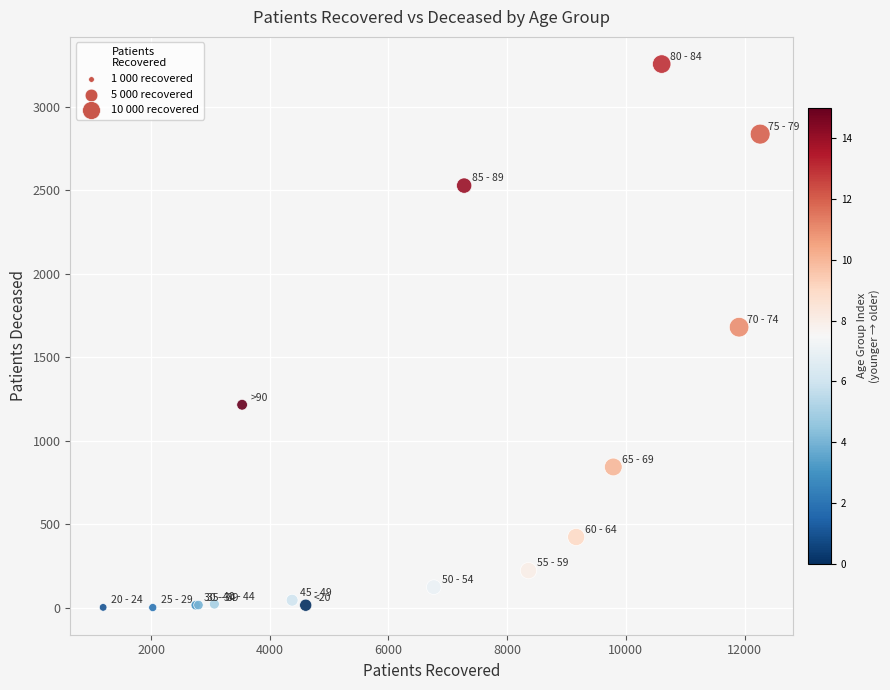

What Y value in the scatter plot is closest to 1628?

1680